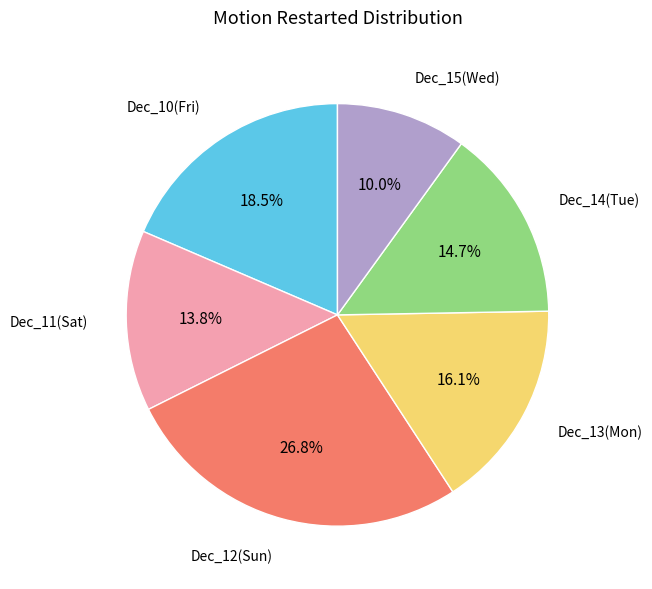

Is there any slice that represents more than half of the pie?

No